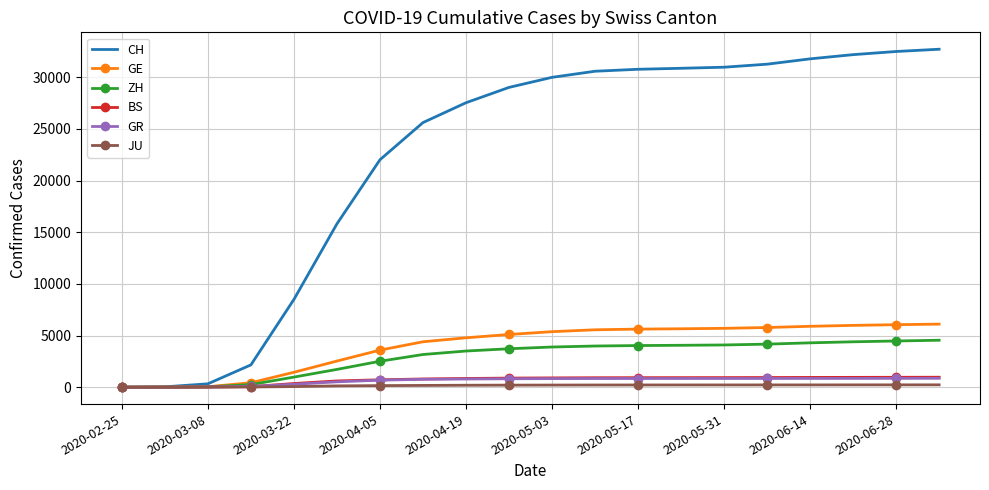

Which series has the largest total across all categories?

CH